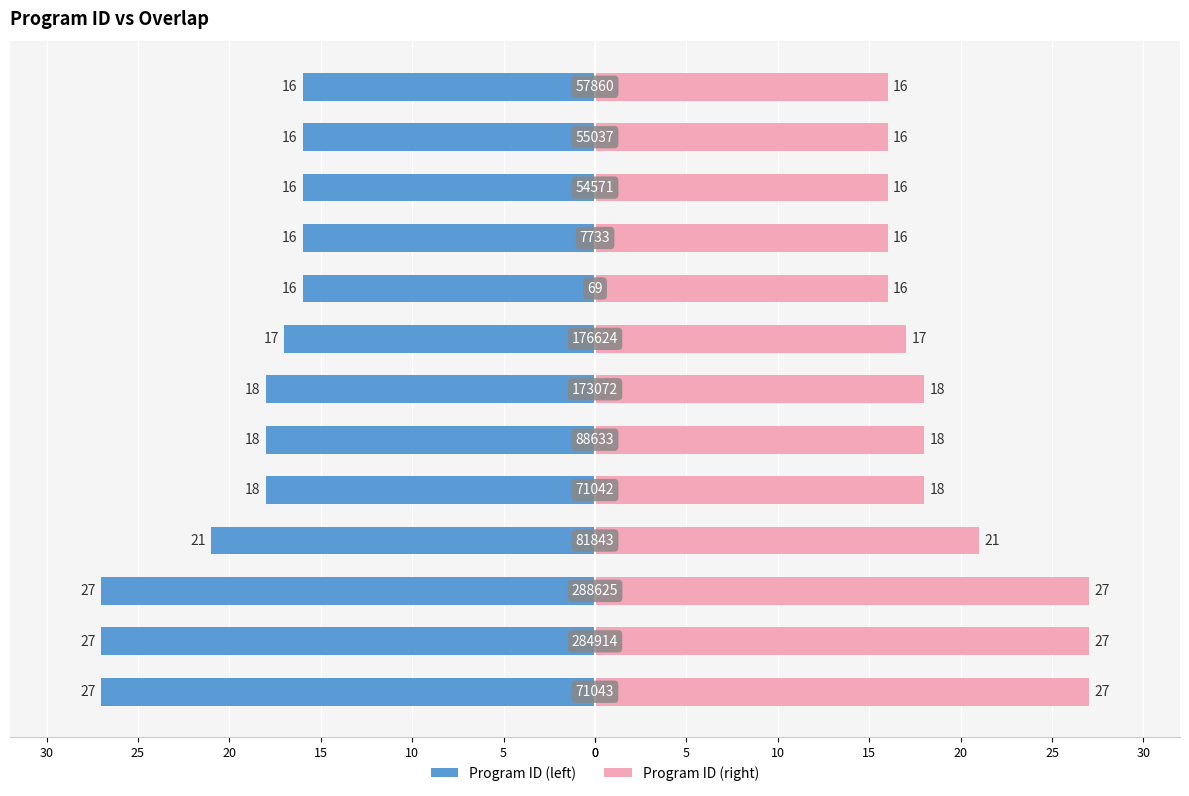

Is it true that Program ID (right) equals 36 at 15?

False